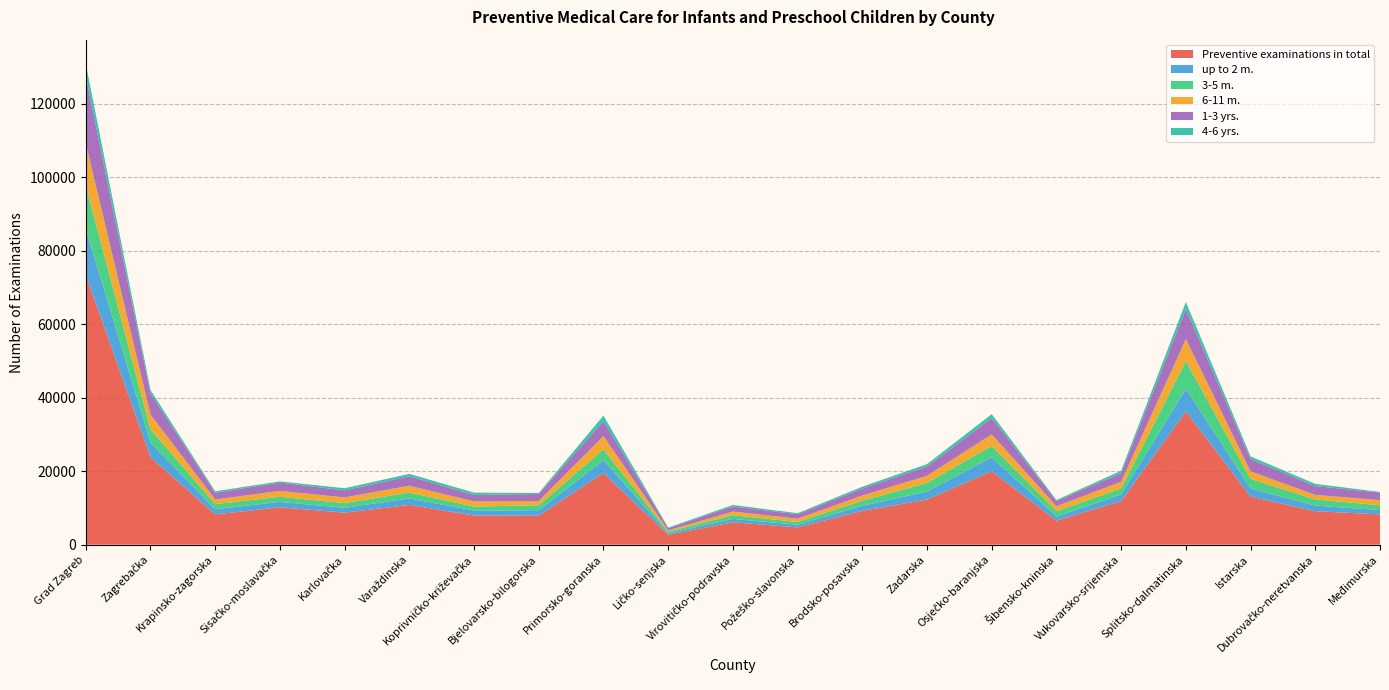

Reading left to right, extract all data points from this chart.

Preventive examinations in total: 73422	23759	8233	10169	8709	10820	7915	7870	19497	2681	6094	4706	9186	12275	19972	6541	11846	36268	13058	9106	8230
up to 2 m.: 12500	4030	1397	1468	1324	1762	1376	1508	3508	382	912	722	1413	2183	3779	1148	1795	6168	2244	1505	1188
3-5 m.: 11800	3585	1395	1401	1282	1592	1067	1357	2923	468	1011	738	1372	2341	3101	1420	1652	7537	2604	1686	1307
6-11 m.: 11480	4037	1267	1596	1538	1861	1423	1144	3625	337	994	899	1397	1931	3163	1335	1846	5969	2026	1245	1395
1-3 yrs.: 18256	5729	1822	2267	1913	2570	1755	1902	4075	608	1383	1205	1920	2529	4460	1426	2339	8195	3361	2390	2047
4-6 yrs.: 3421	946	415	323	589	662	623	274	1501	174	411	299	487	665	1034	281	653	1891	726	605	179